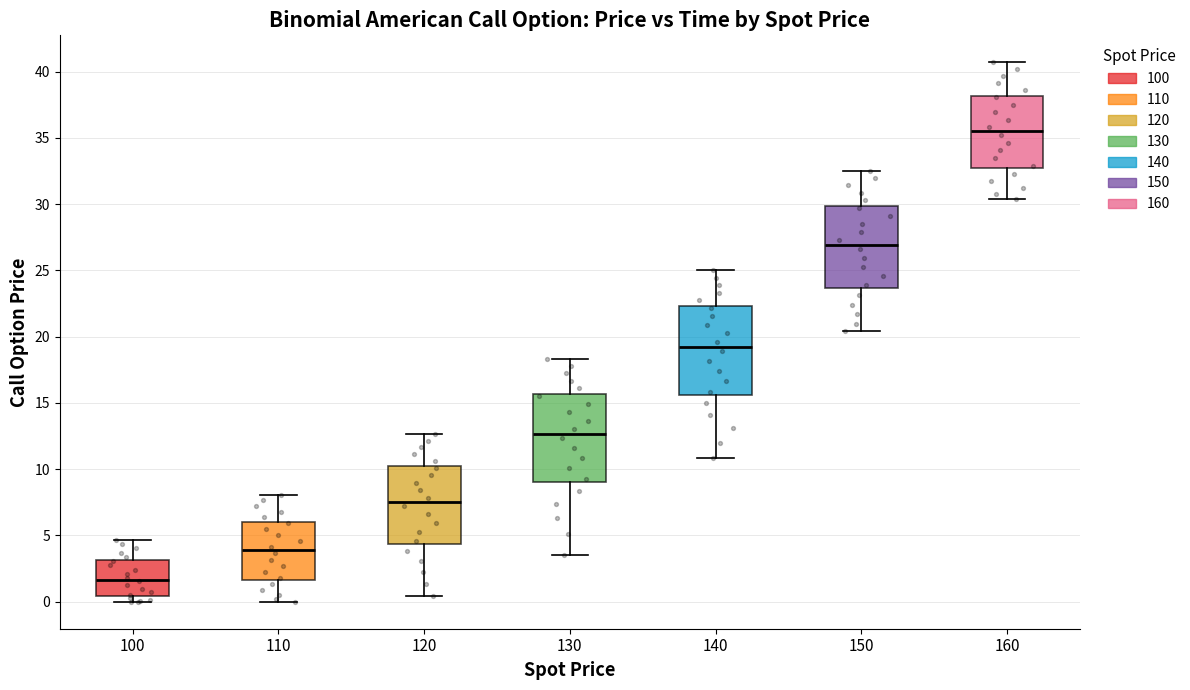

Reading left to right, read every box against the y-axis: the position of its median line, the range the box covers, and the ends of its whiskers. The values are not printed on the chart, so give them approximately, as read against the axis.

100: median 1.5, box 0.5 to 3.0, whiskers 0.0 to 4.5
110: median 4.0, box 1.5 to 6.0, whiskers 0.0 to 8.0
120: median 7.5, box 4.5 to 10.0, whiskers 0.5 to 12.5
130: median 12.5, box 9.0 to 15.5, whiskers 3.5 to 18.5
140: median 19.0, box 15.5 to 22.5, whiskers 11.0 to 25.0
150: median 27.0, box 23.5 to 30.0, whiskers 20.5 to 32.5
160: median 35.5, box 32.5 to 38.0, whiskers 30.5 to 40.5